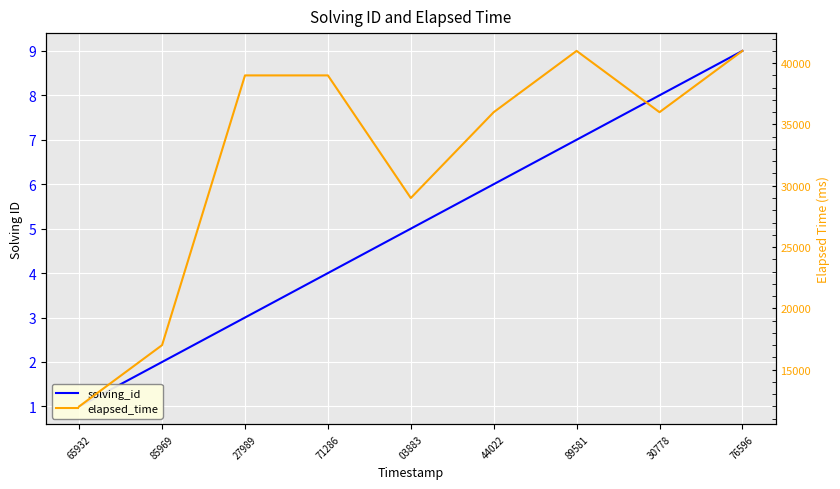

Reading left to right, list all the values displayed in this chart.

solving_id: 65932=1	85969=2	27989=3	71286=4	03883=5	44022=6	89581=7	30778=8	76596=9
elapsed_time: 65932=12000	85969=17000	27989=39000	71286=39000	03883=29000	44022=36000	89581=41000	30778=36000	76596=41000